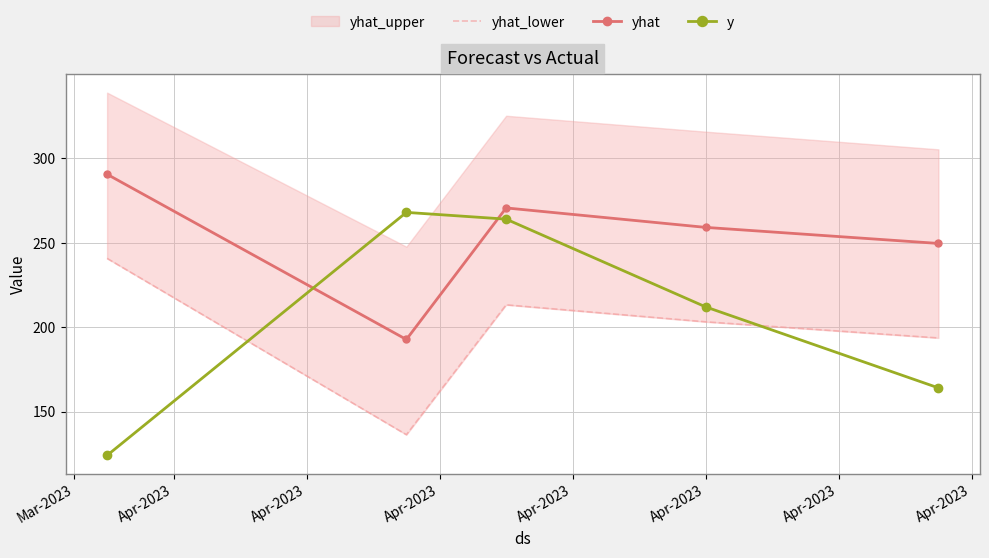

What is the total value across all series at Apr-2023?

597.0